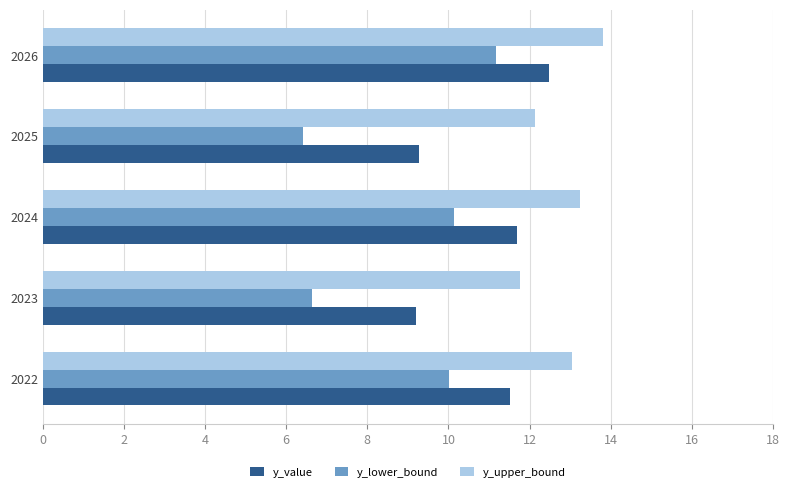

List the series in order of their peak value, lowest first.

y_lower_bound, y_value, y_upper_bound